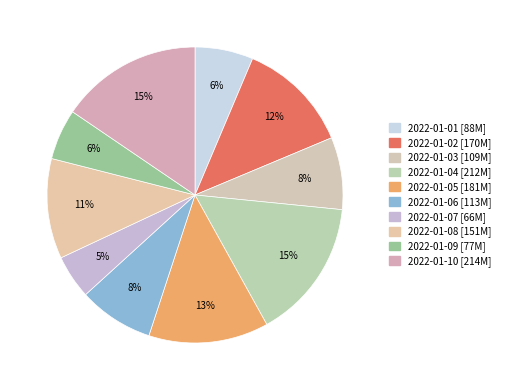

The 2022-01-02 slice represents 12% of the pie. True or false?

True